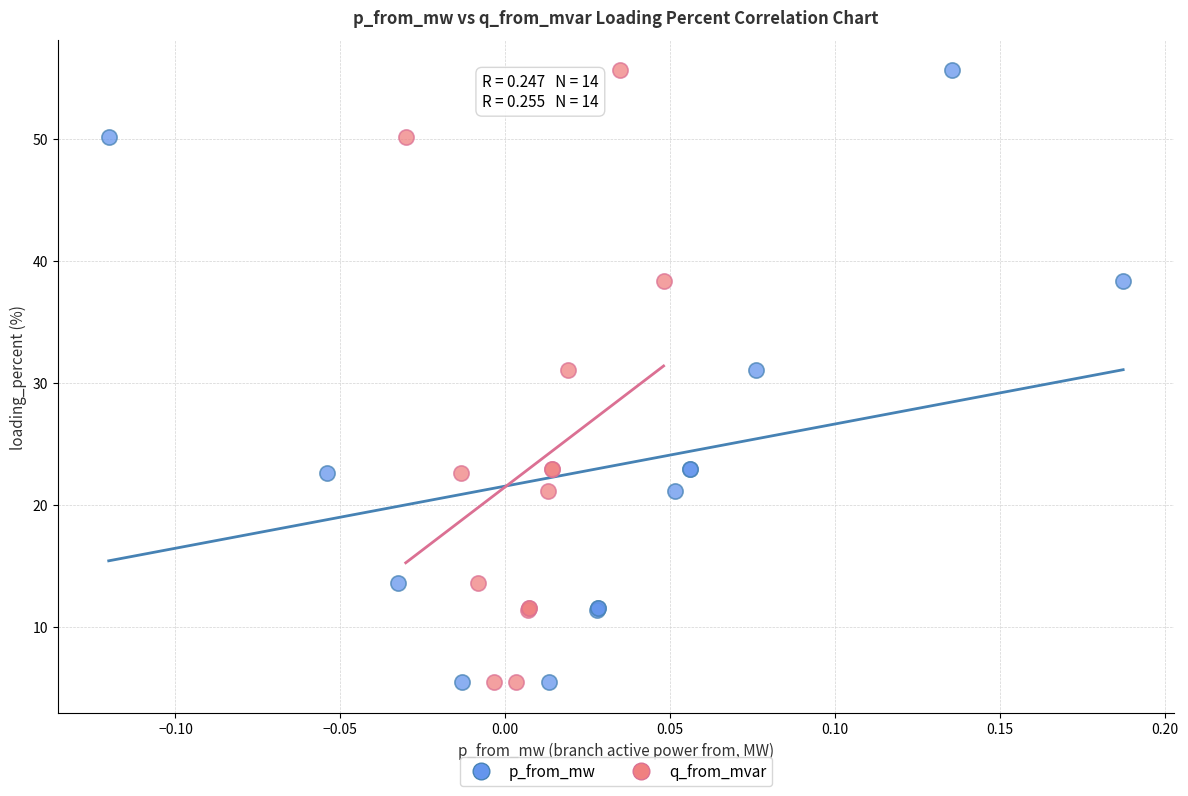

What are all the series names shown in the legend?

p_from_mw, q_from_mvar